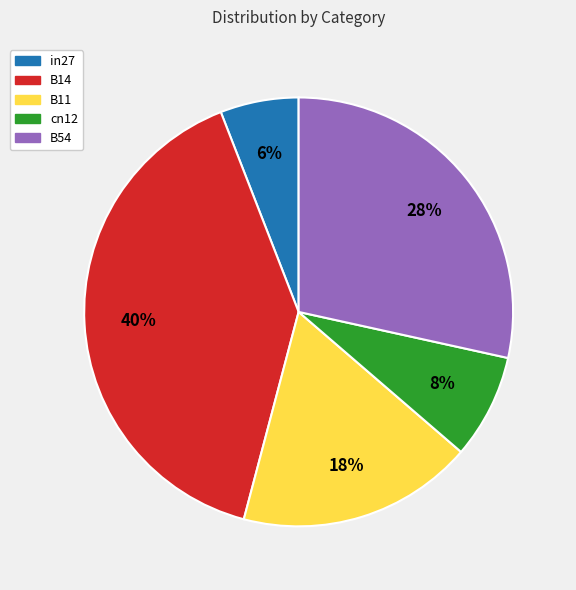

How many slices are in this pie chart?

5